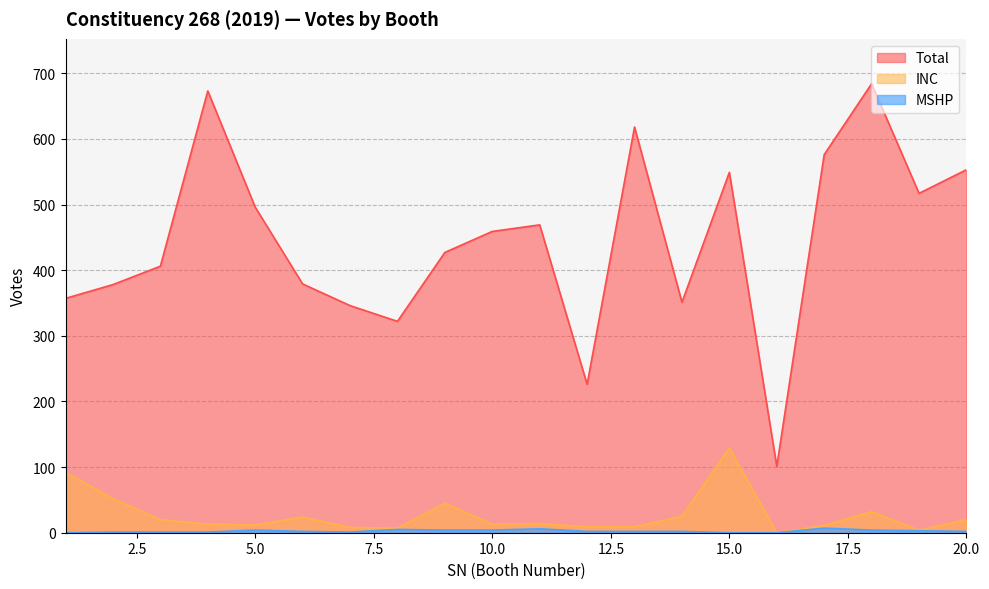

Which series has the largest total across all categories?

Total